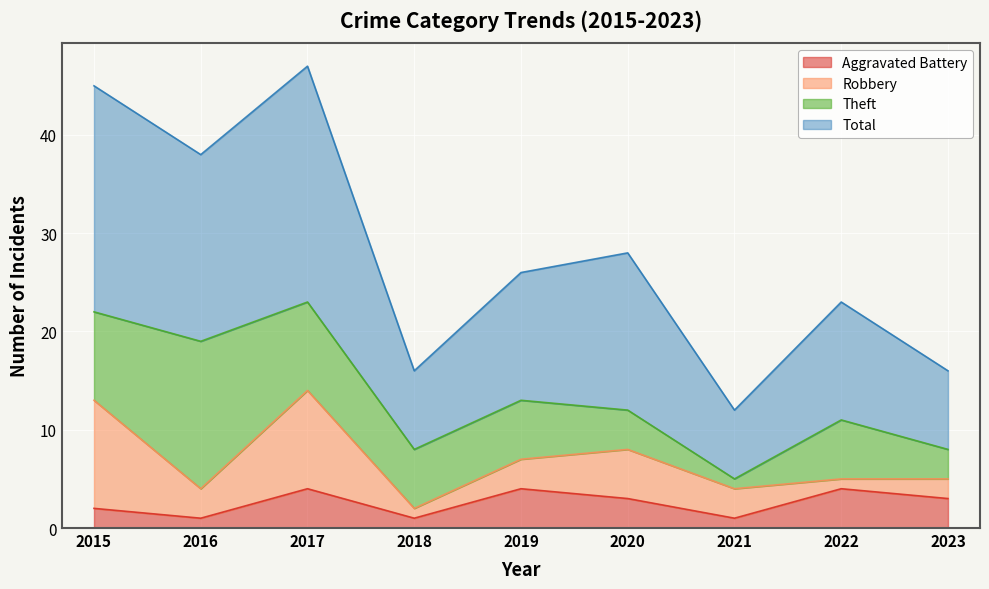

Is it true that Aggravated Battery equals 0 at 2021?

False